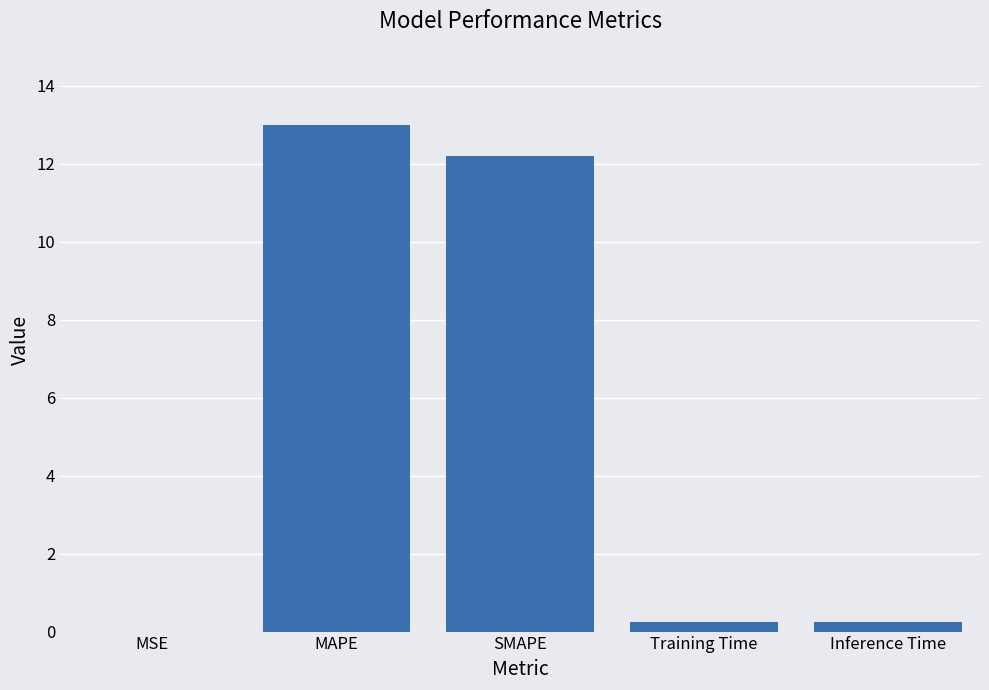

Is it true that the value at MAPE is 13.0?

True